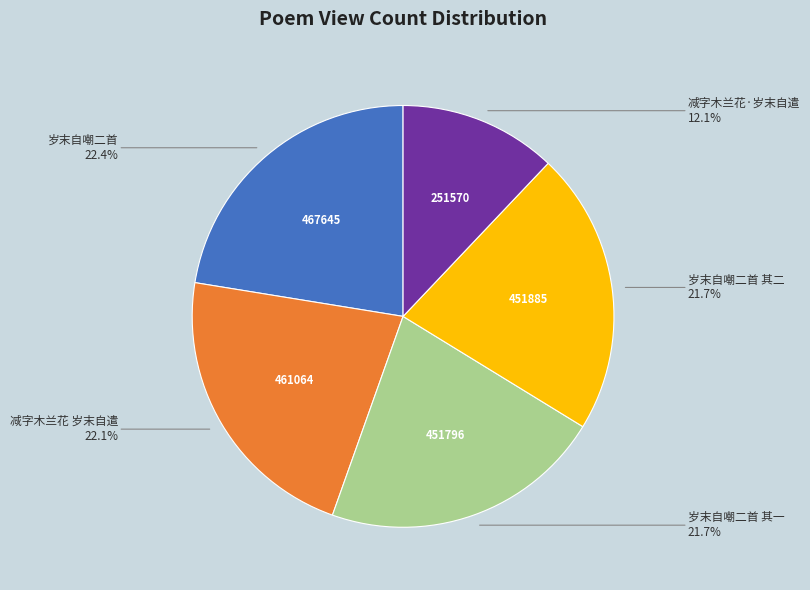

Combined, what portion of the pie is 减字木兰花·岁末自遣 and 岁末自嘲二首?

34.5%